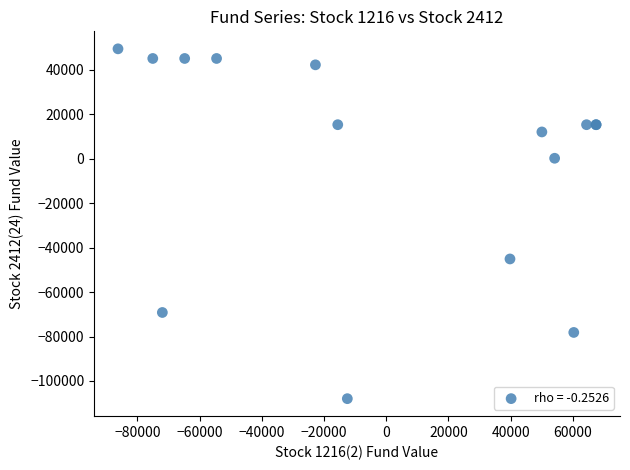

What Y value in the scatter plot is closest to -29264?

-45108.0